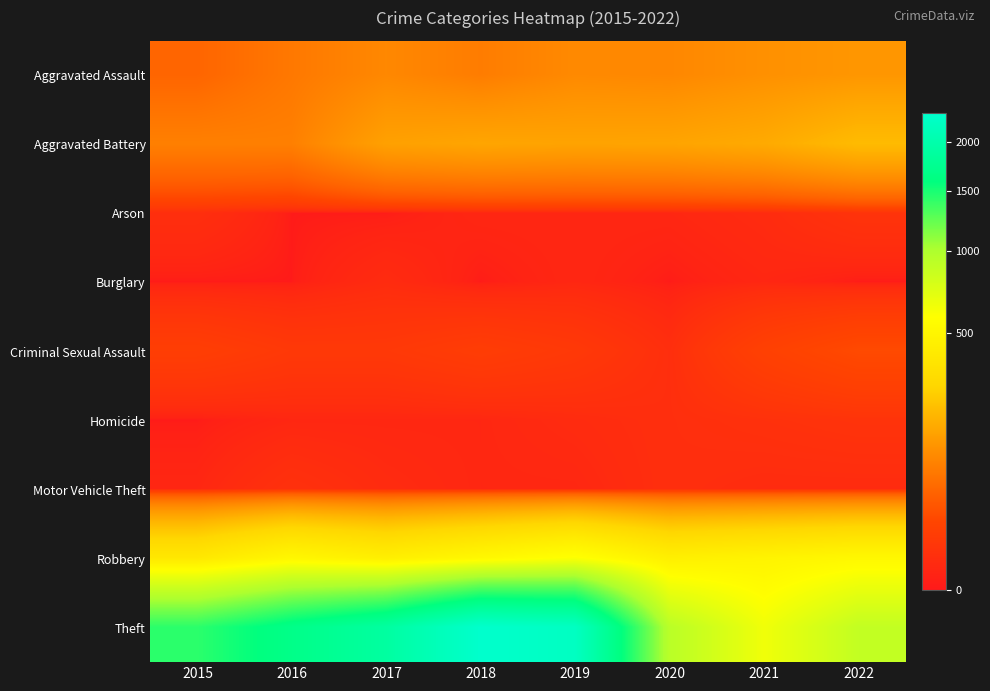

What is the greatest value displayed?

2341